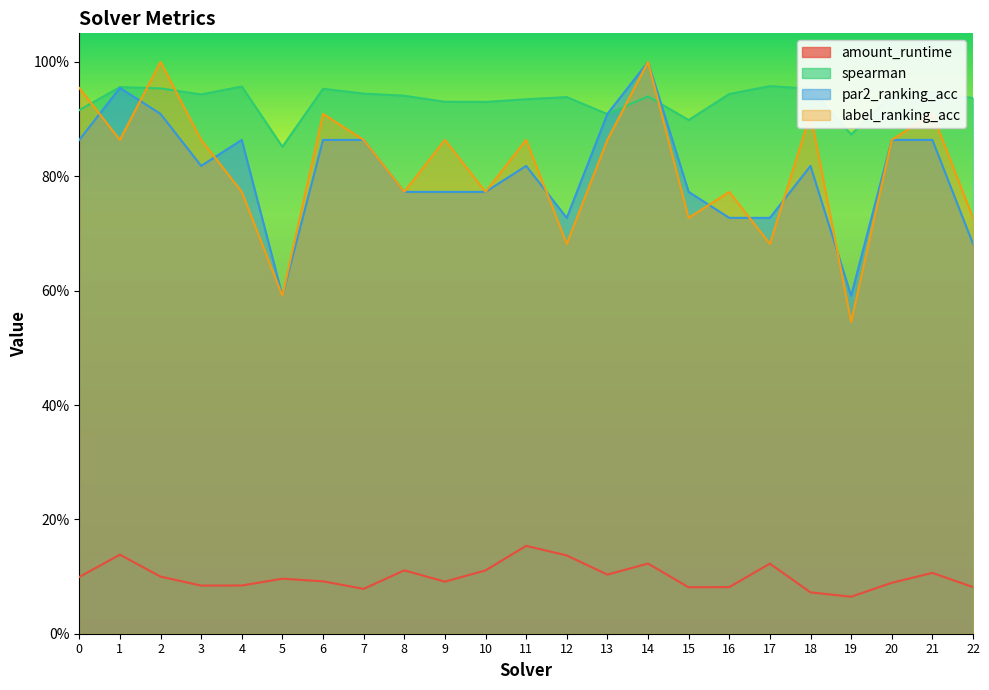

True or false: label_ranking_acc has a value of 0.8 at 10.

True